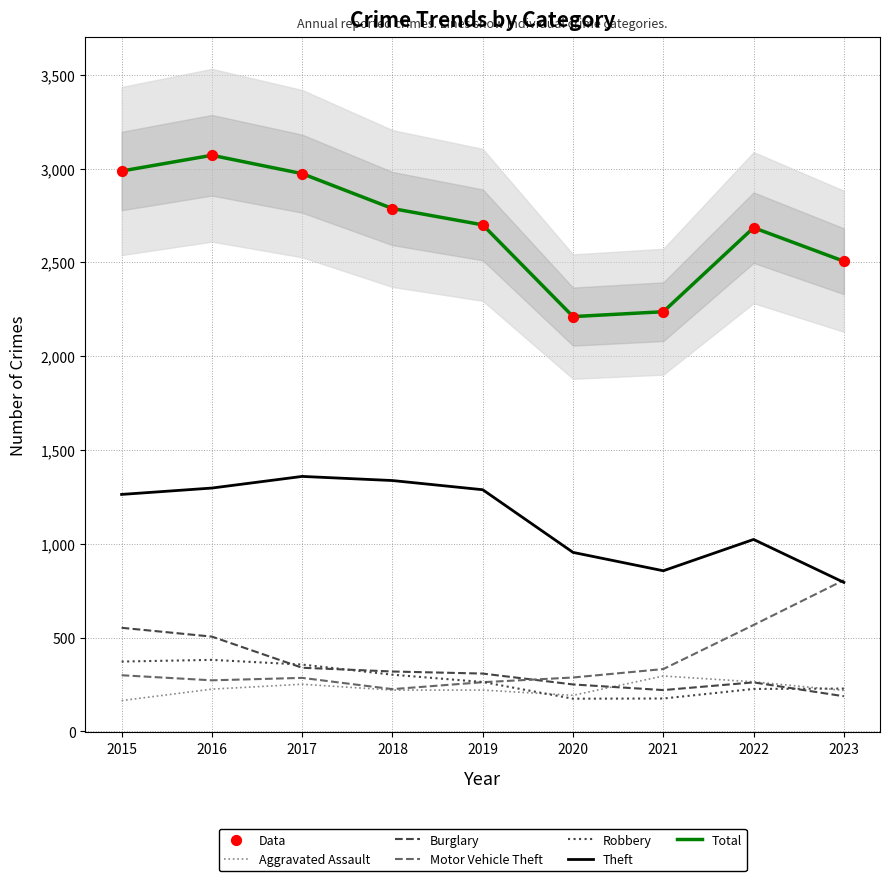

At how many categories does at least one series exceed 928?

9